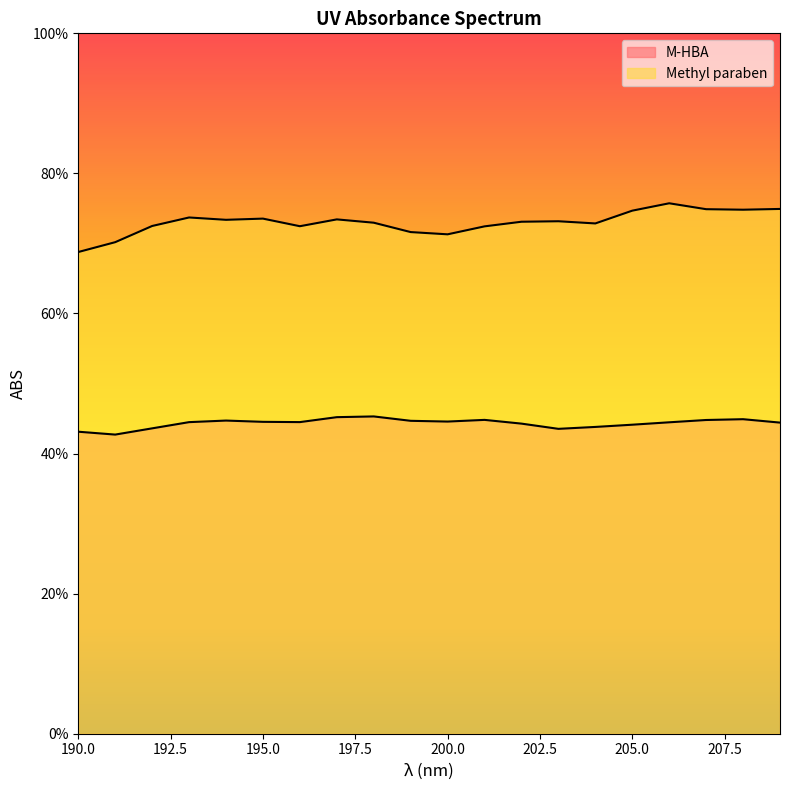

Which series has the largest total across all categories?

Methyl paraben